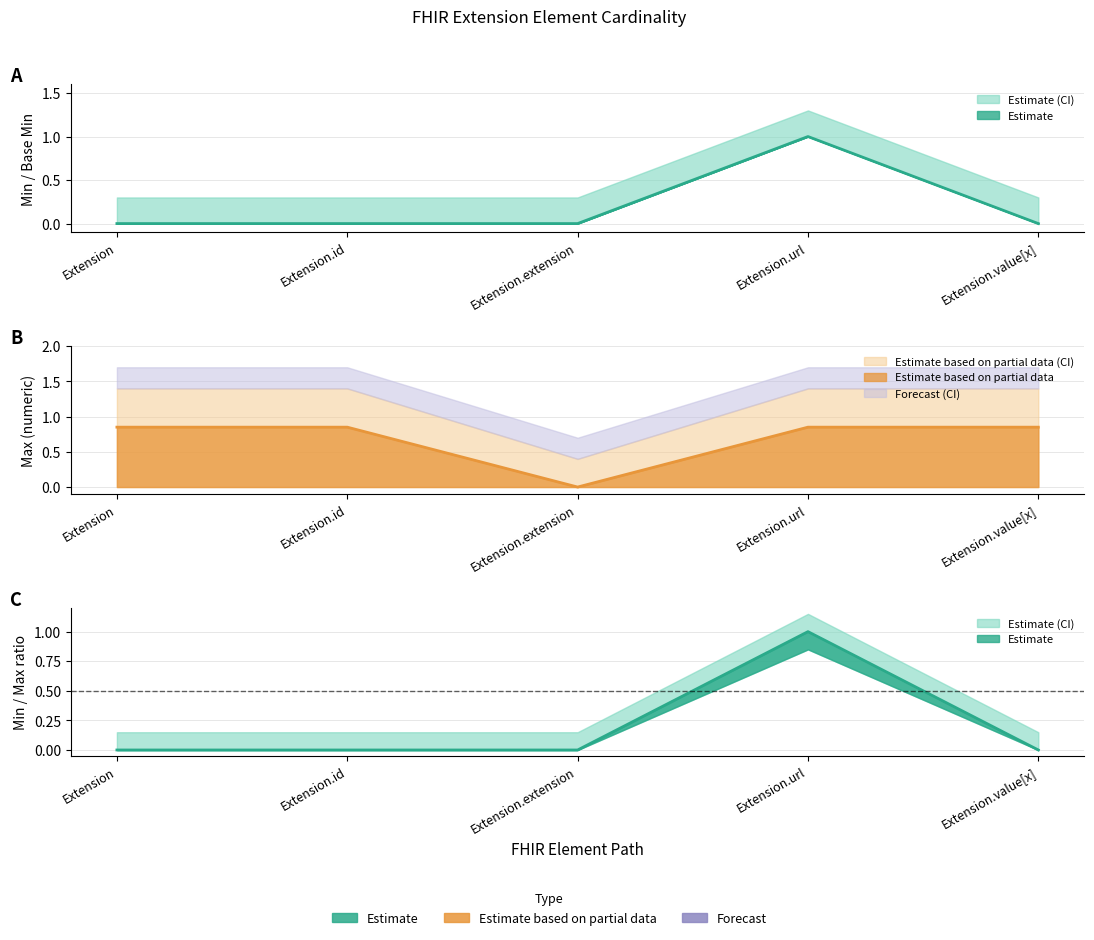

What is the greatest value displayed?

1.0